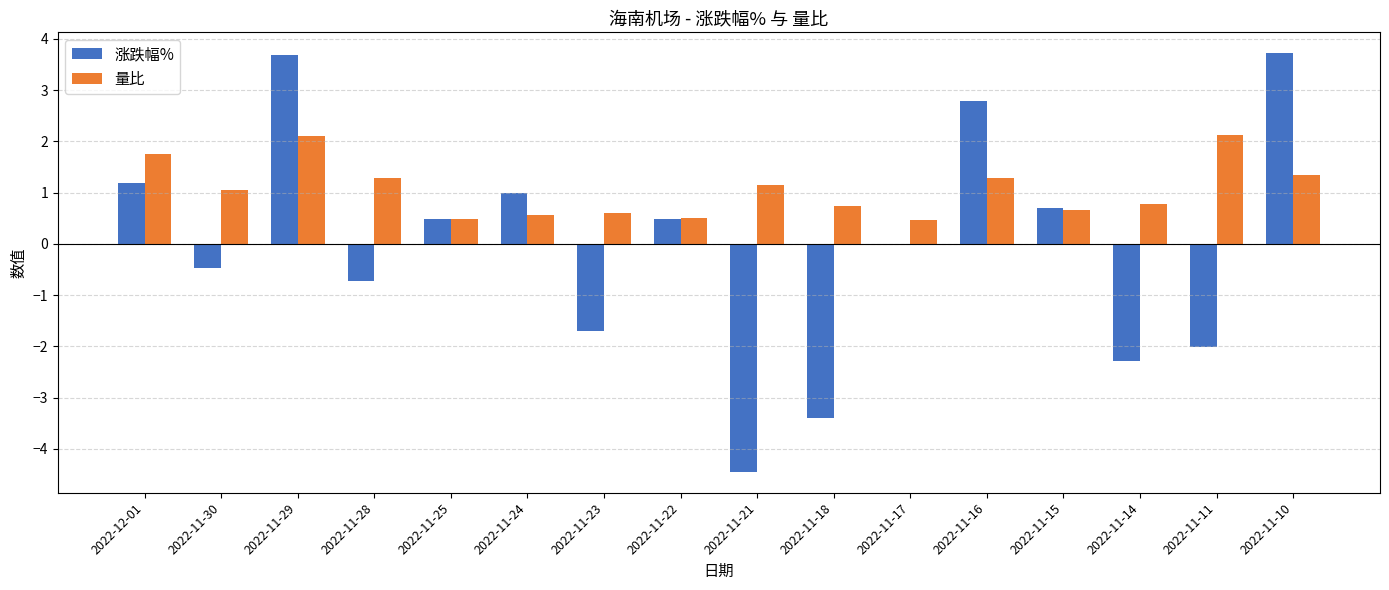

What are all the series names shown in the legend?

涨跌幅%, 量比